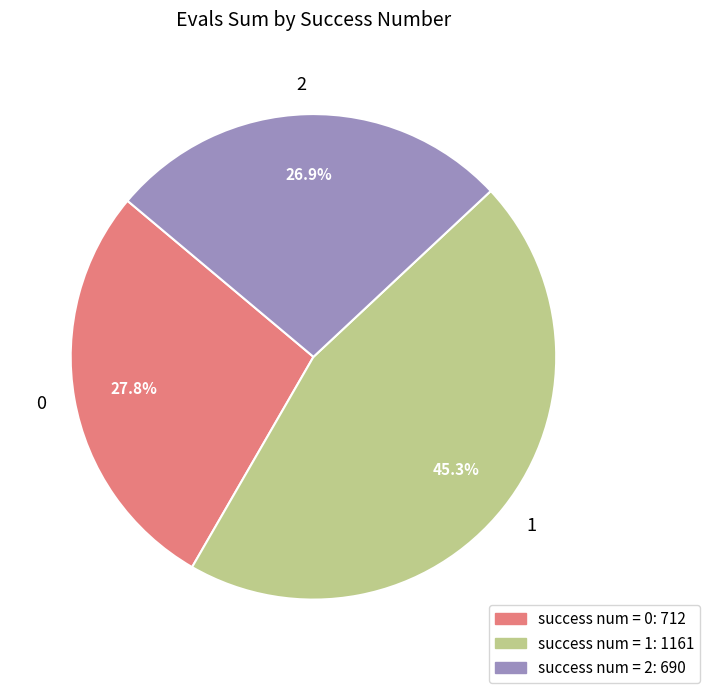

Does any single category account for the majority?

No